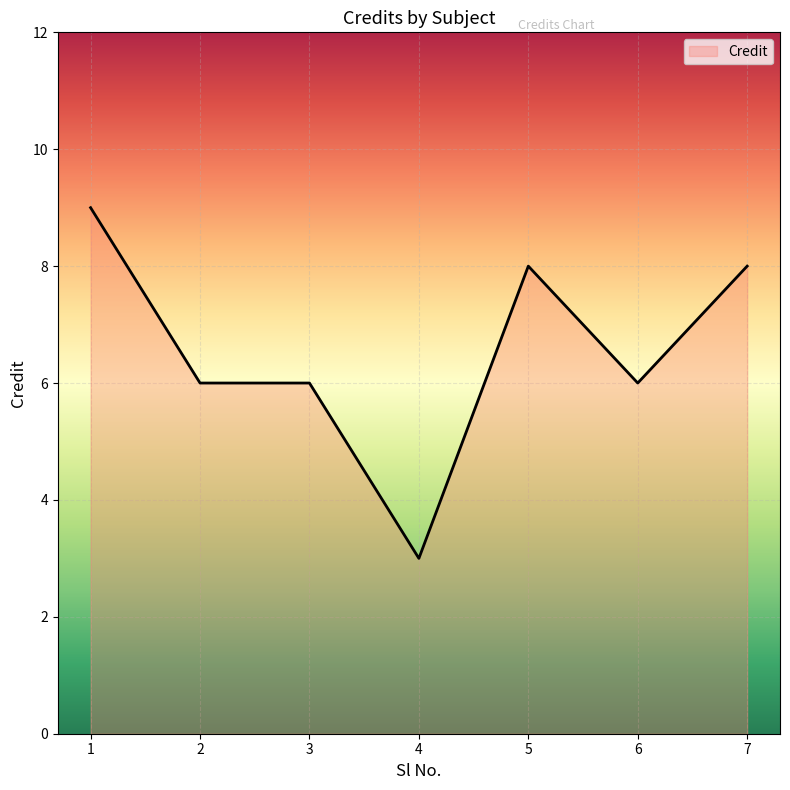

Reading left to right, transcribe all the data shown in this chart.

9	6	6	3	8	6	8